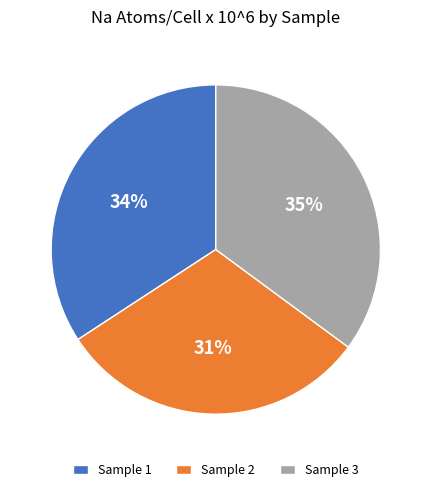

Rank the categories by value from highest to lowest.

Sample 3, Sample 1, Sample 2